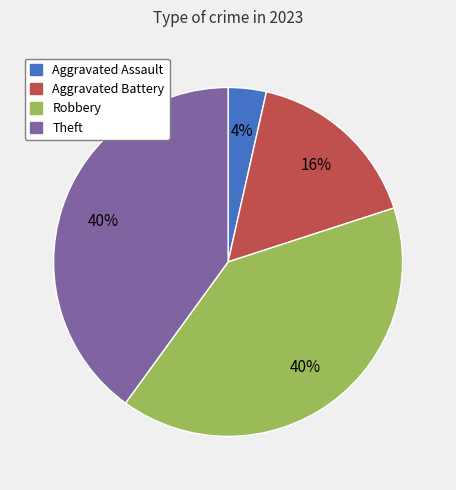

To the nearest percent, what is the difference between the largest and smallest slice percentages?

36%